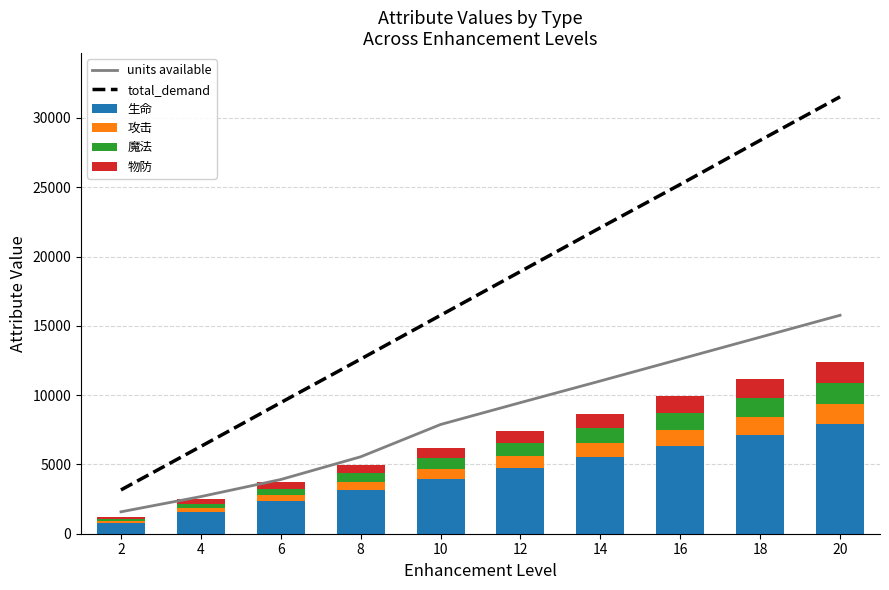

At which label does 魔法 reach its minimum?

2